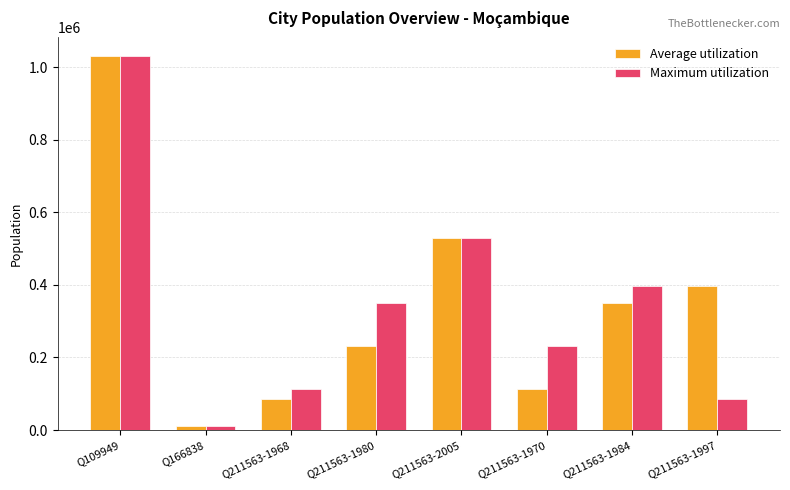

How many values in the Maximum utilization series are below 350000?

4